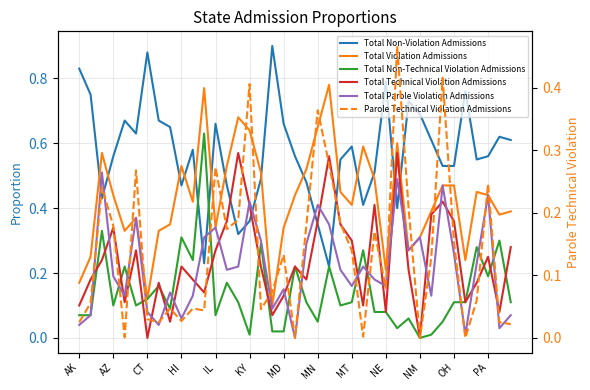

Is it true that Total Non-Violation Admissions equals 0.2 at 16?

False